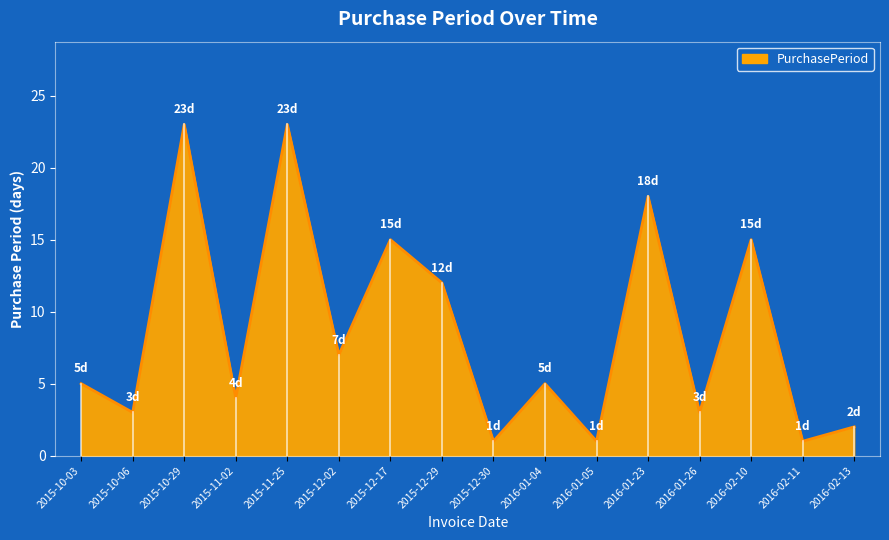

True or false: the data shows 21 at 2016-02-10.

False